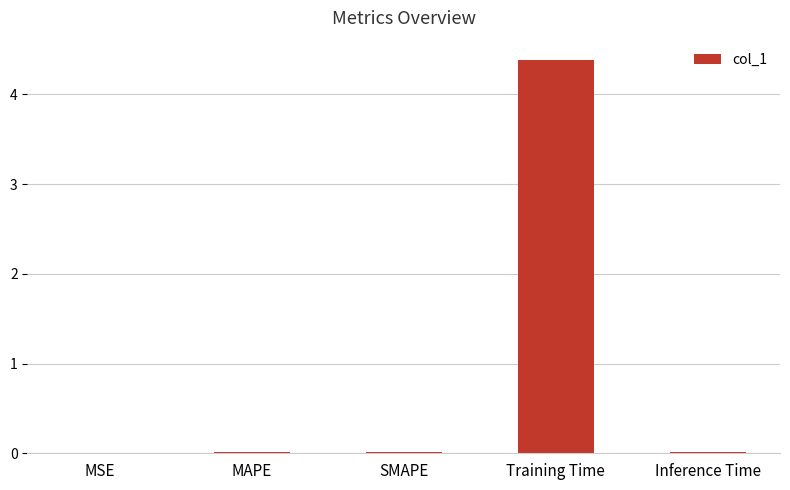

What is the maximum value shown in the chart?

4.4